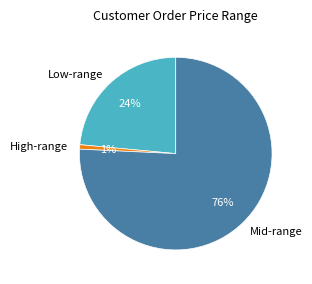

Is it true that Low-range is 35% of the pie?

False